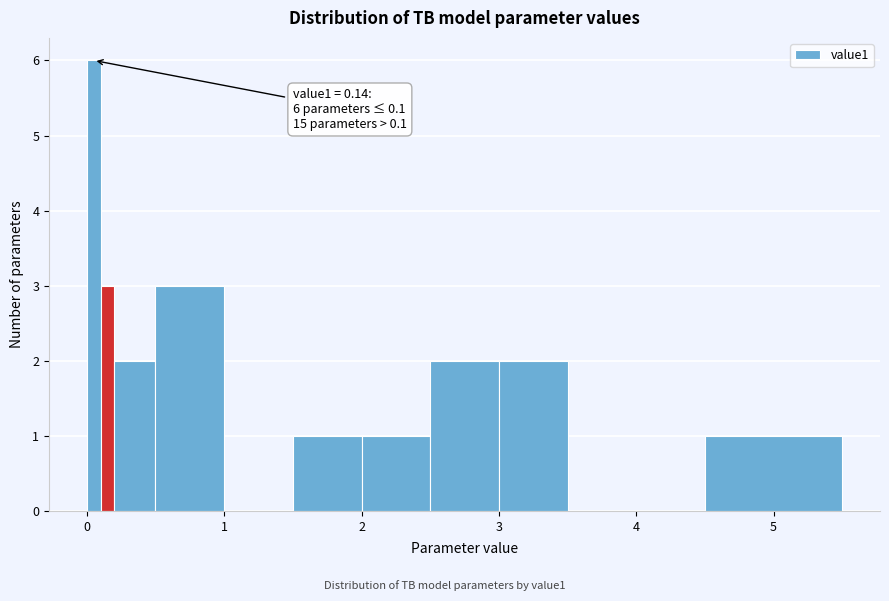

Around what value on the x-axis is the tallest bar? Give the approximate position of its centre, as read against the axis.

0.1